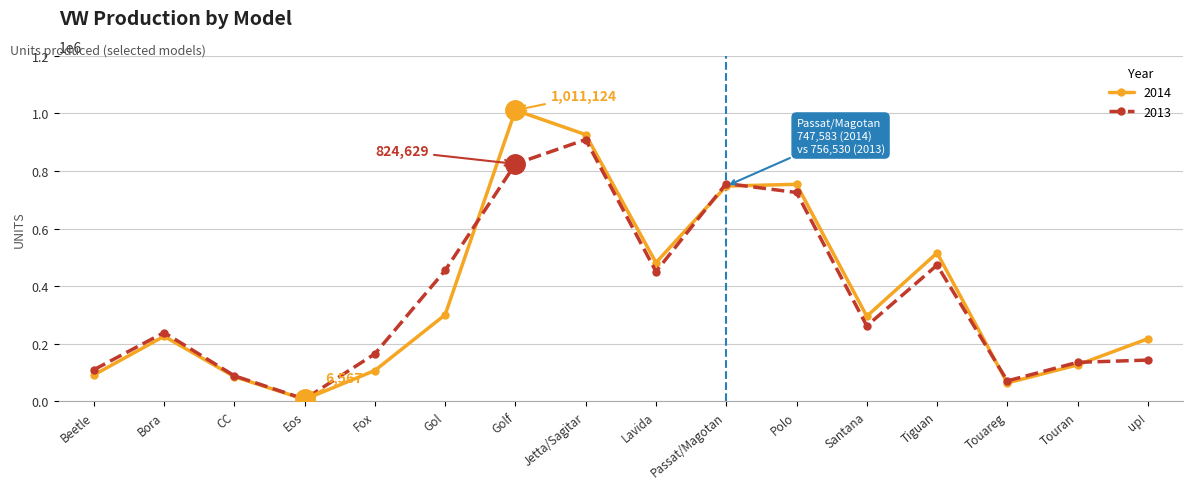

How many data points does each series have?

16